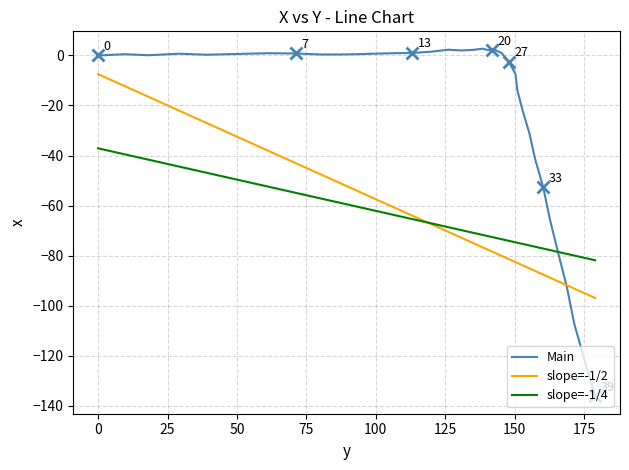

What is the highest value of the slope=-1/2 series?

-7.5